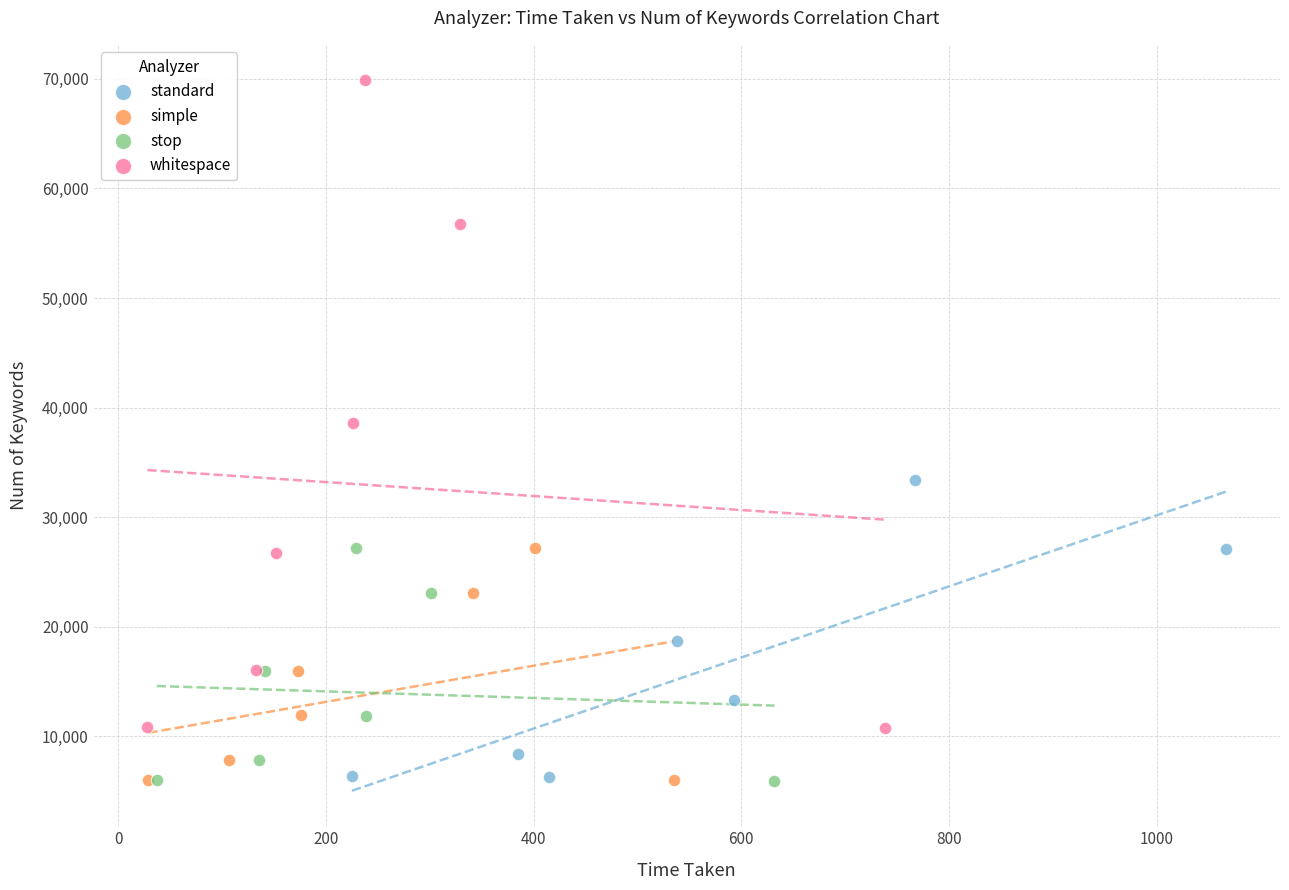

Which series reaches the maximum Y coordinate?

whitespace